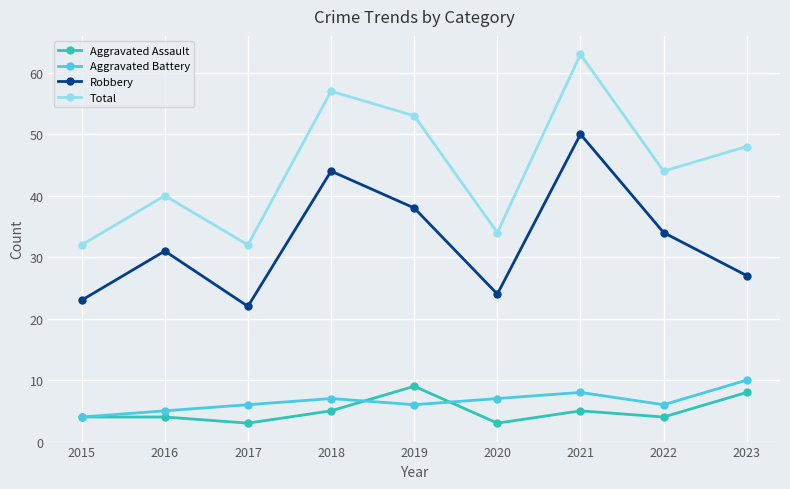

Does the chart display data point markers on the line(s)?

Yes